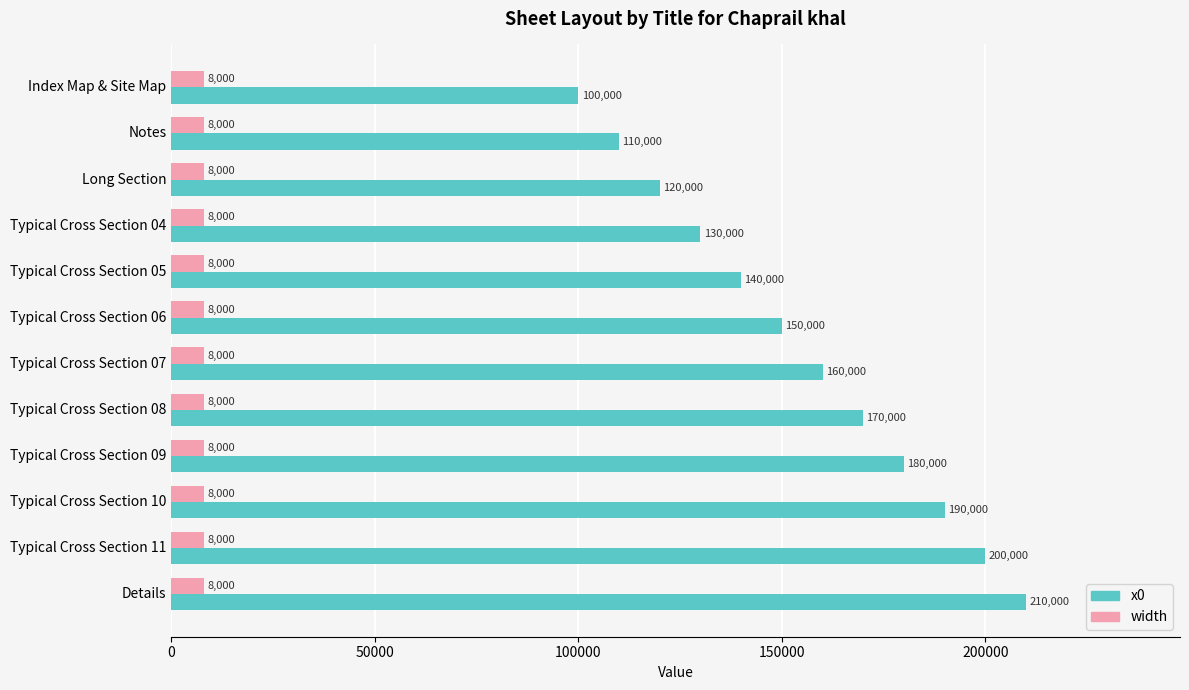

What are all the series names shown in the legend?

x0, width